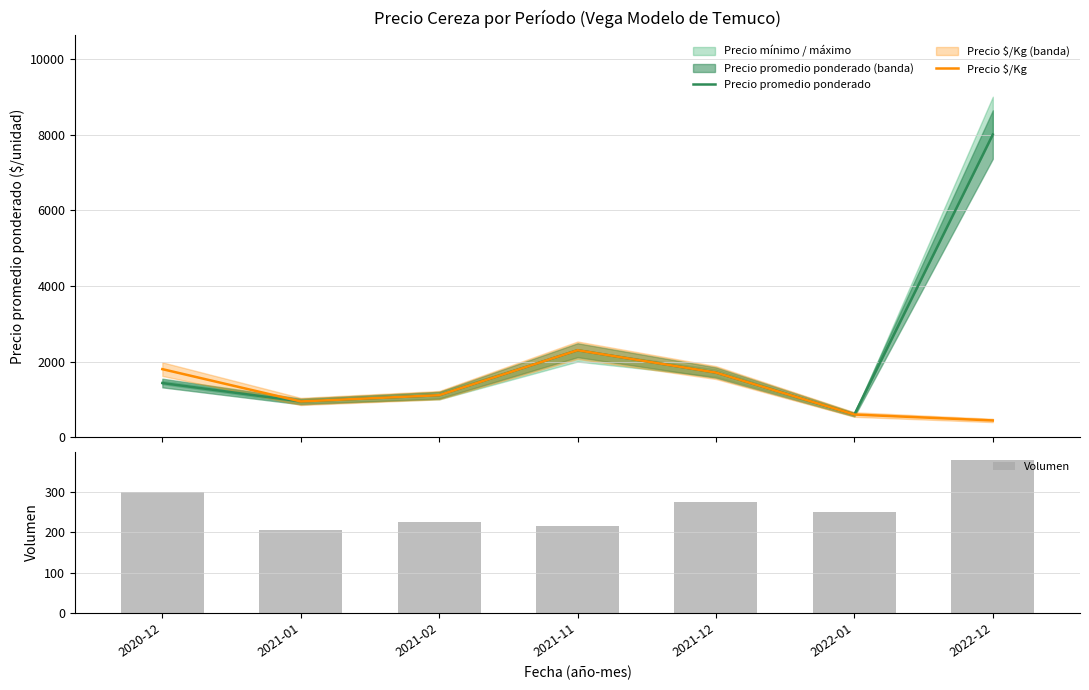

True or false: Precio promedio ponderado has a value of 946 at 2021-01.

True